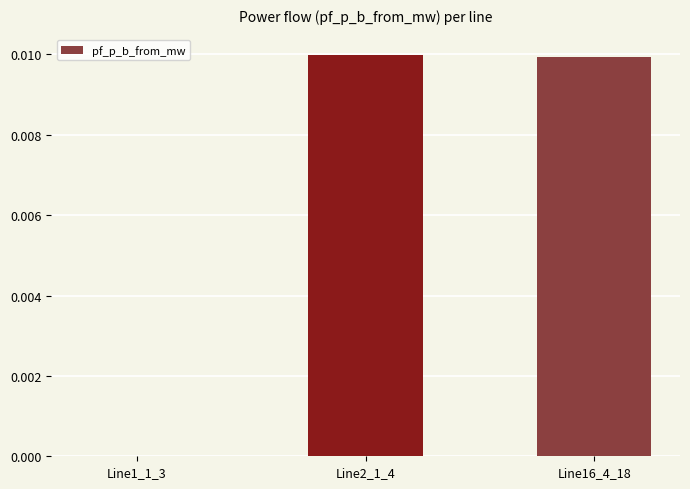

The chart shows a value of -0.0 at Line1_1_3. True or false?

True